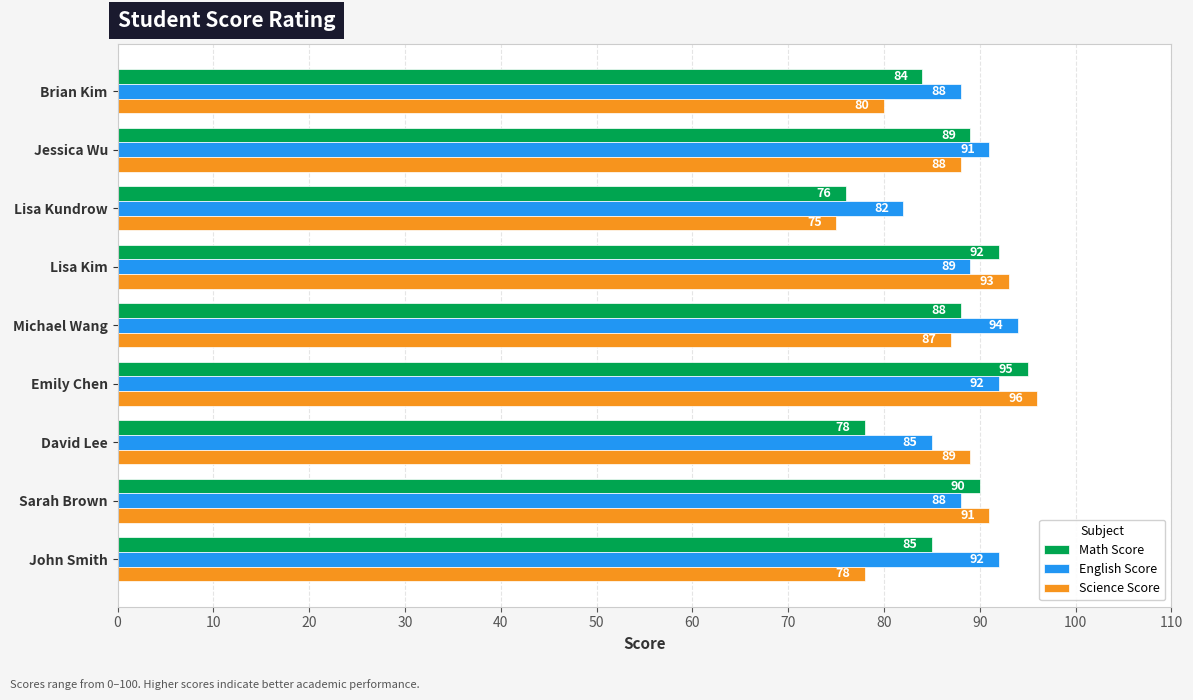

Between Michael Wang and Lisa Kim, which series saw the biggest shift?

Science Score